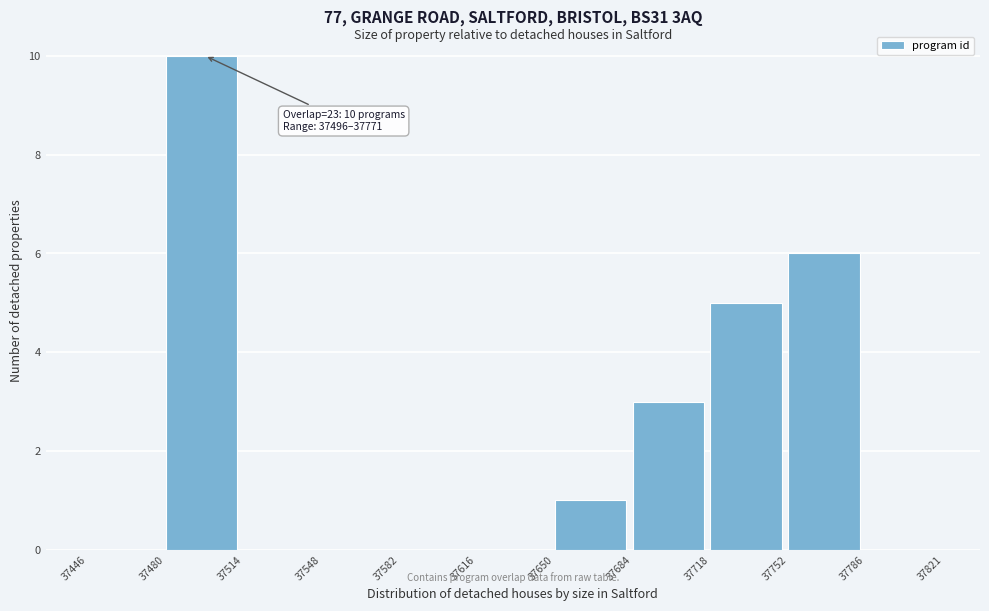

Which range on the x-axis has the tallest bar?

37480 to 37514